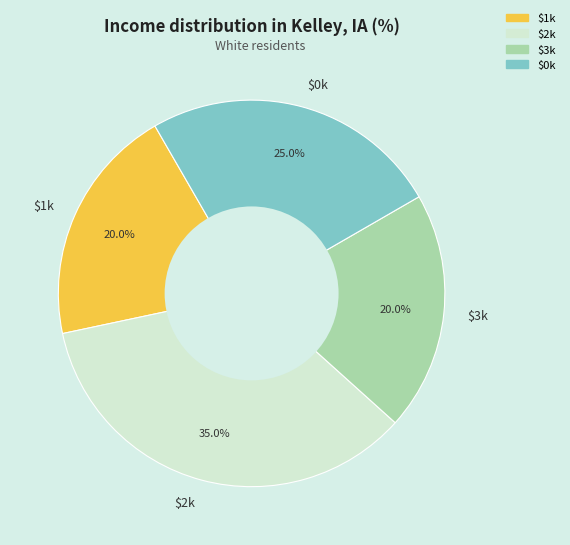

Is there a majority slice in this chart?

No